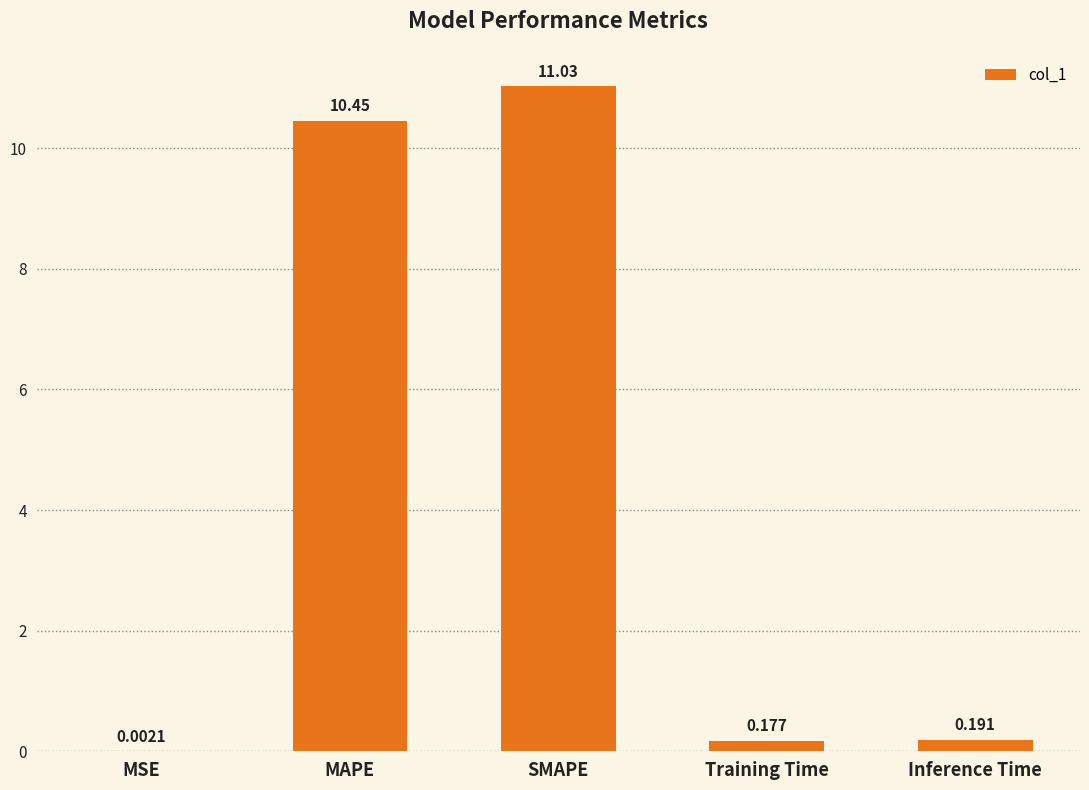

Where is the data nearest to the value 5?

Inference Time